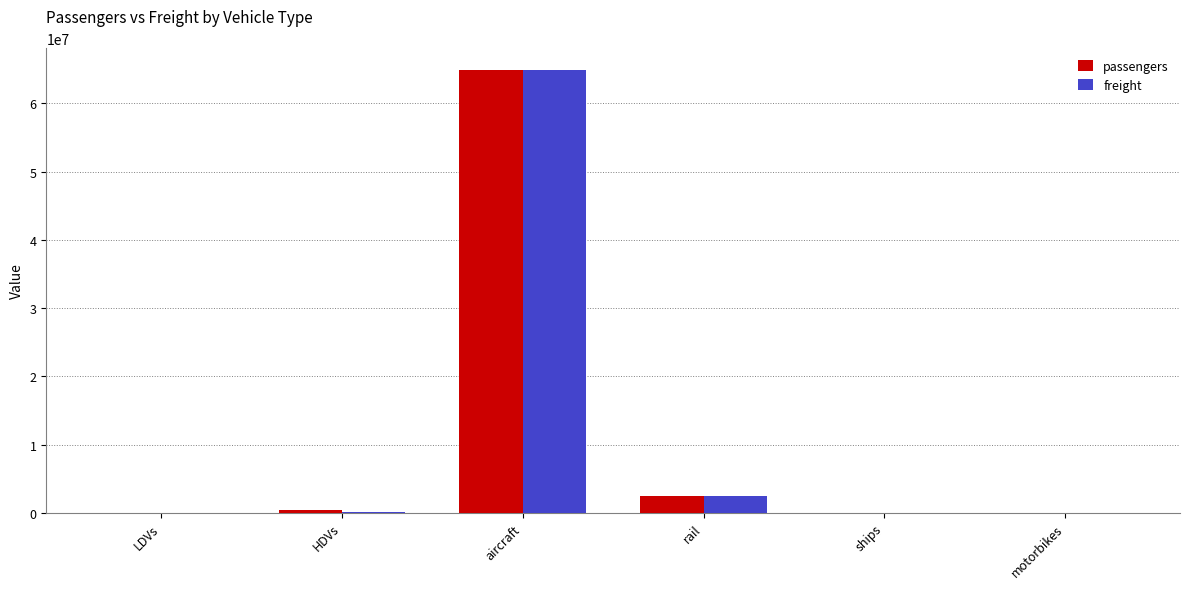

At which label is freight closest to 32416666?

rail